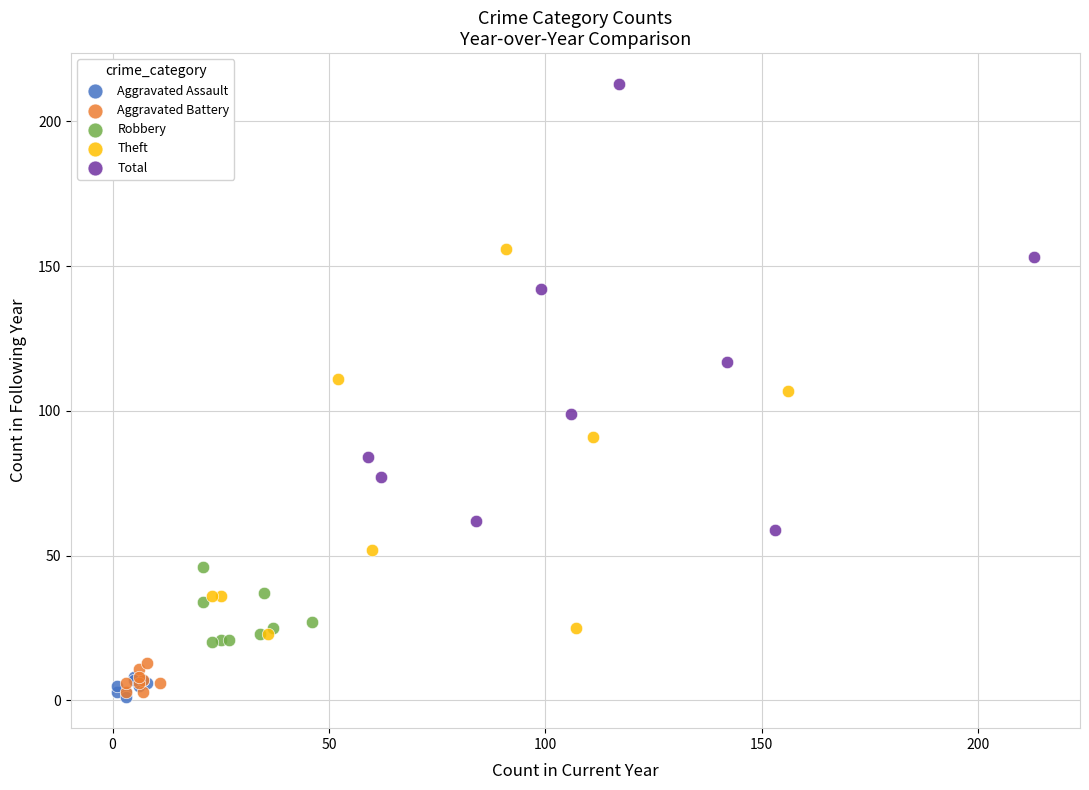

Which series has the widest spread of Y values?

Total